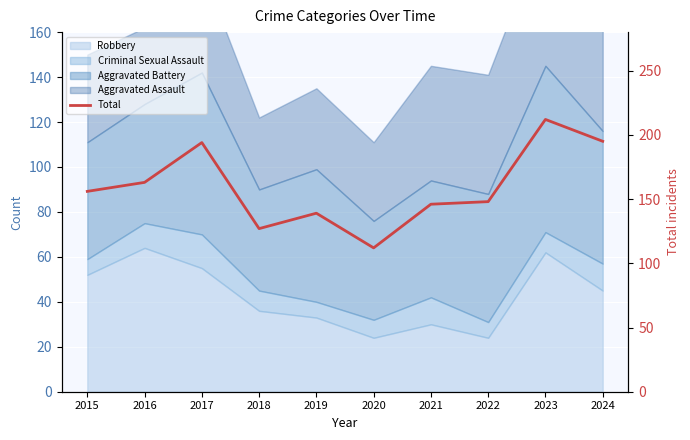

The chart shows a value of 103 at 2023. True or false?

False